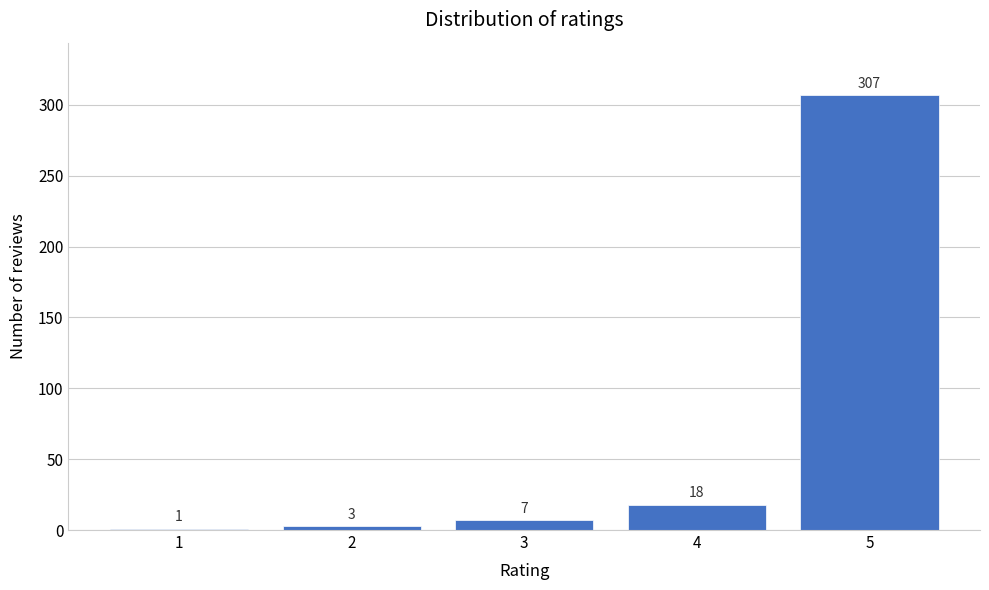

Reading right to left, transcribe all the data shown in this chart.

5=307	4=18	3=7	2=3	1=1